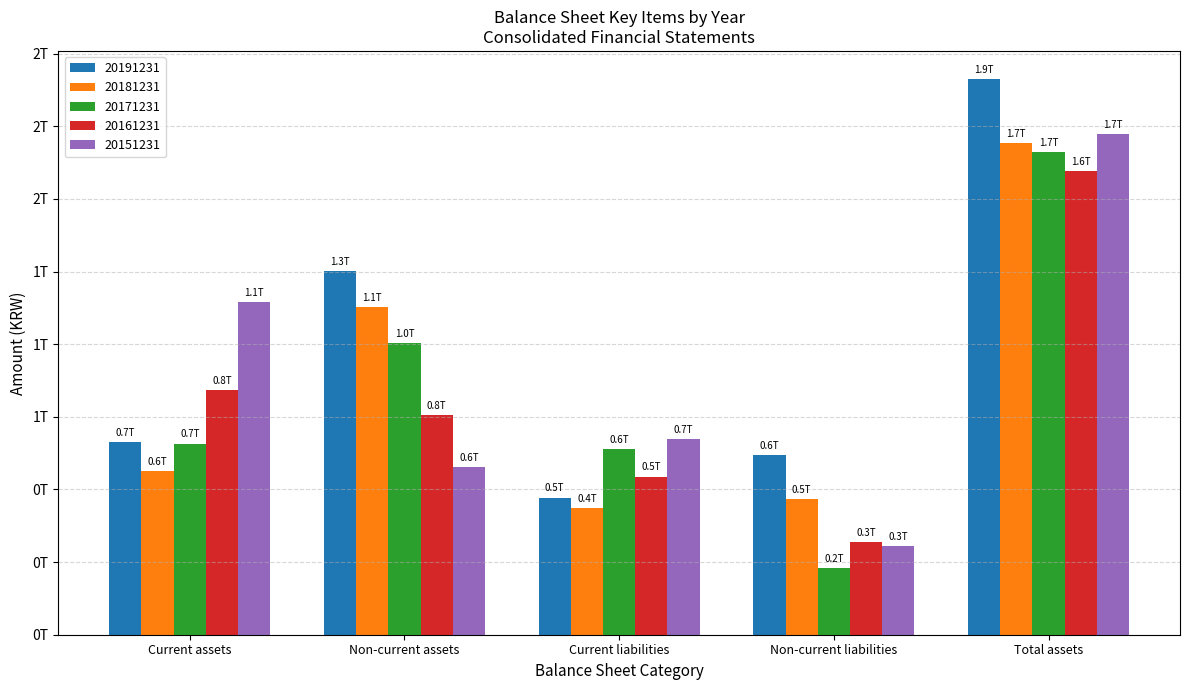

True or false: 20181231 has a value of 434972757284 at Current liabilities.

True